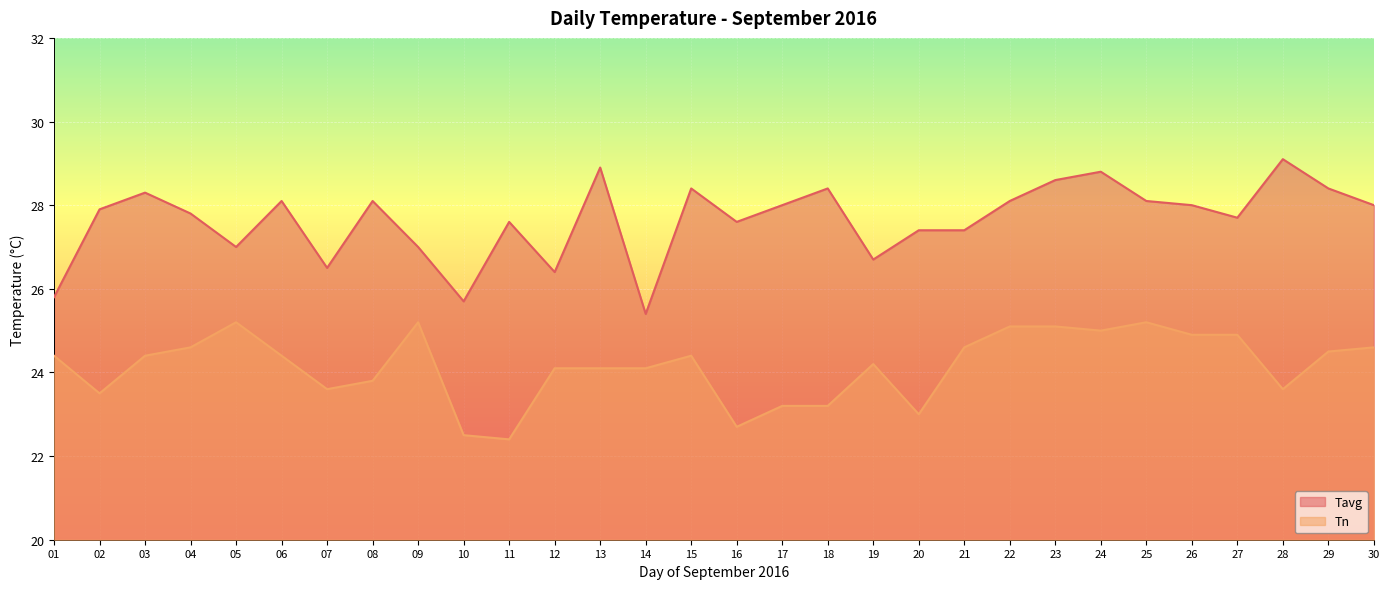

At which label is Tavg closest to 27?

05